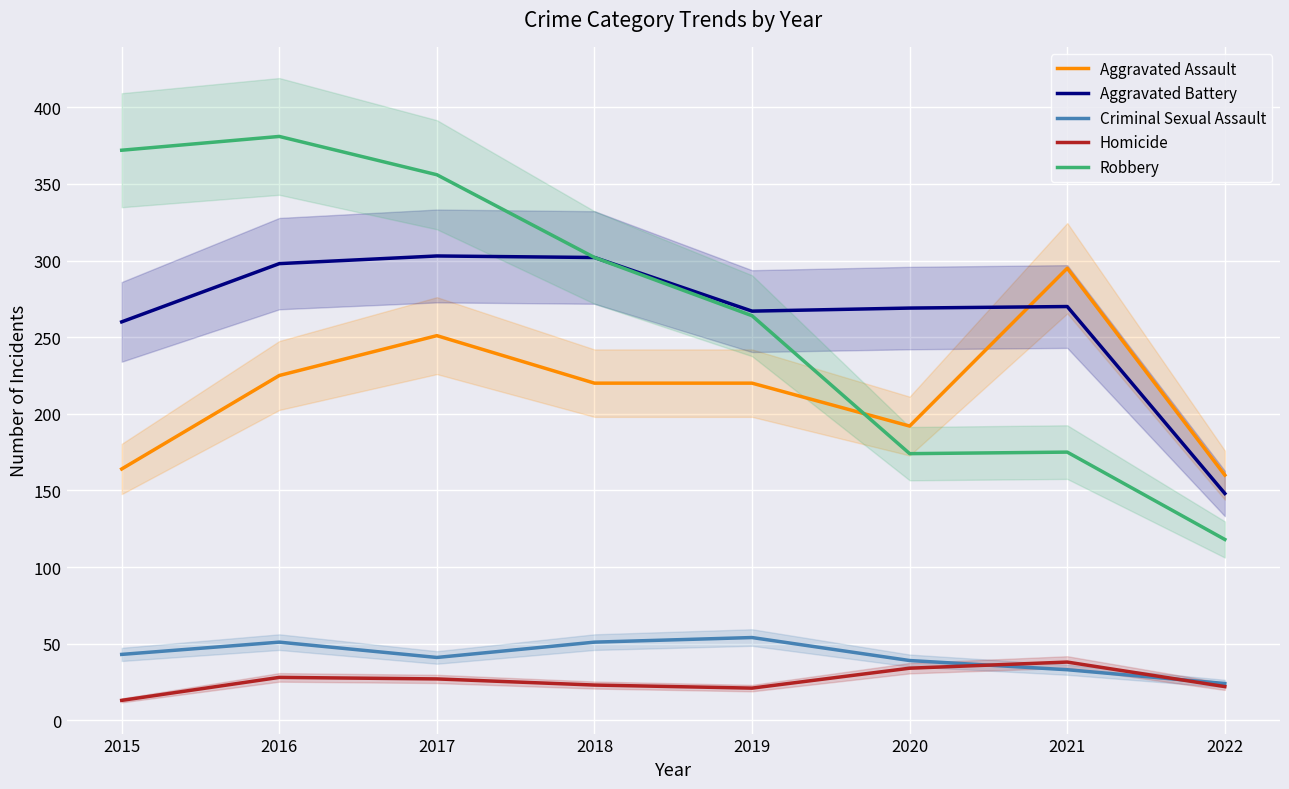

Is this an area chart (filled region under the line)?

No